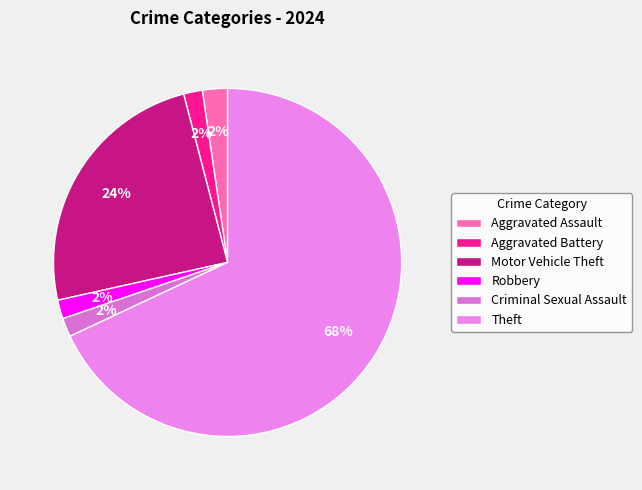

What percentage is the Theft slice, to the nearest percent?

68%